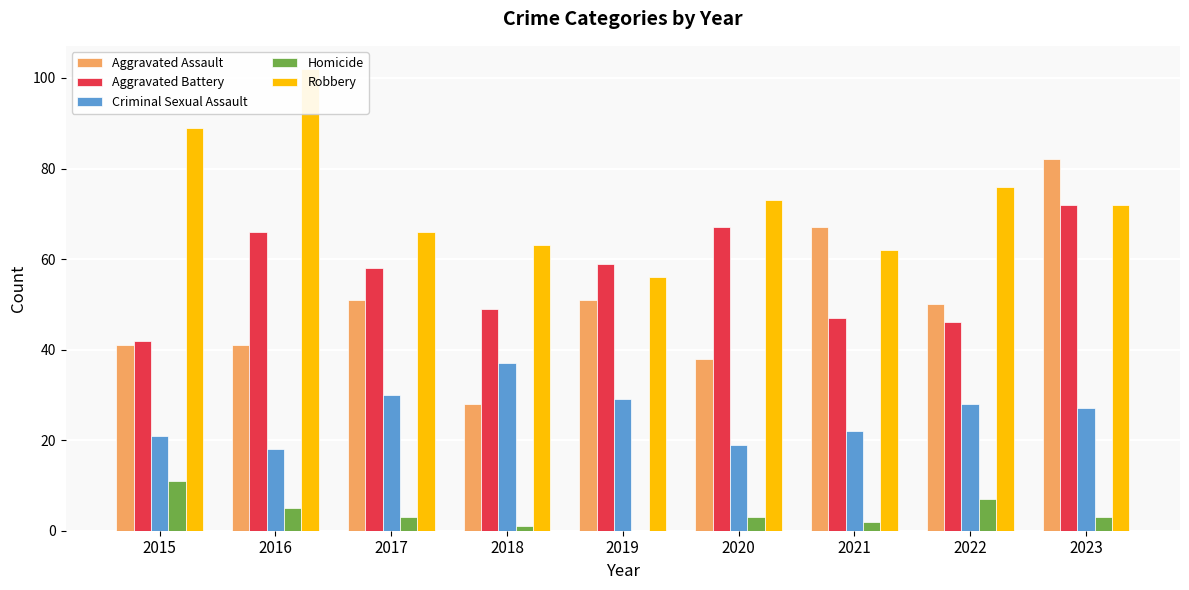

Where does the Homicide series first go above 3?

2015